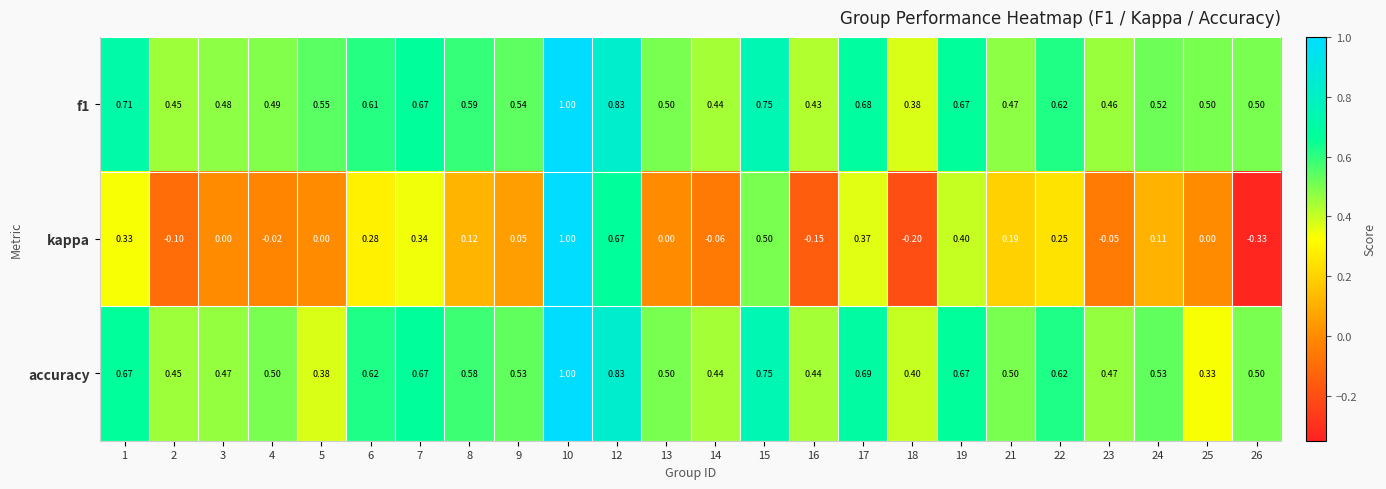

Between 17 and 22, which series saw the biggest shift?

kappa